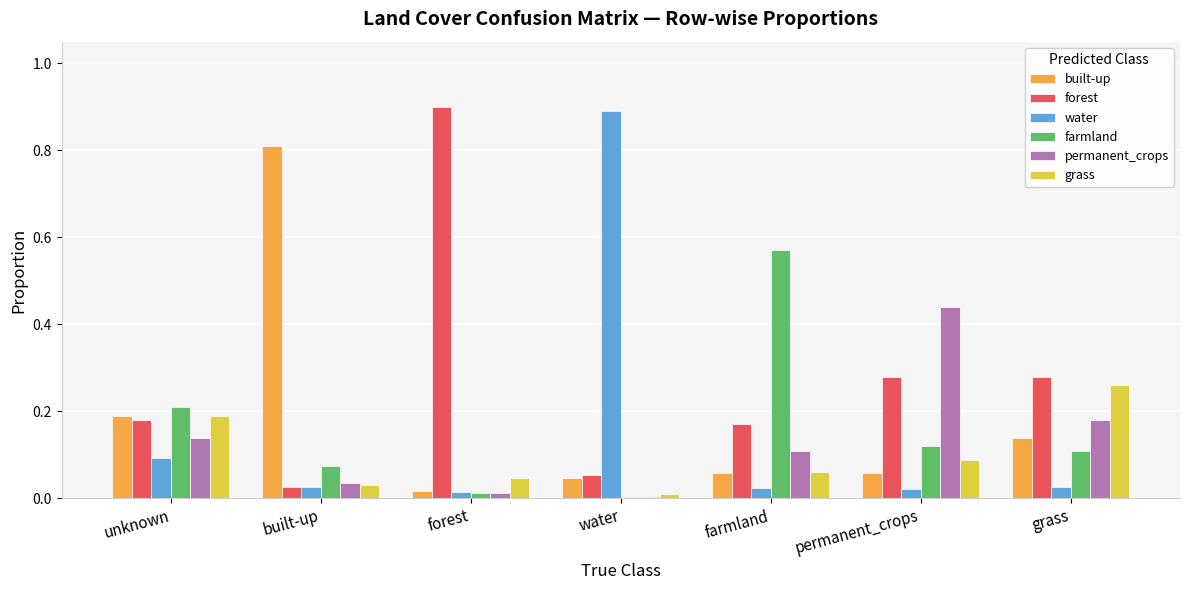

The farmland series shows 0.0 at water. True or false?

True